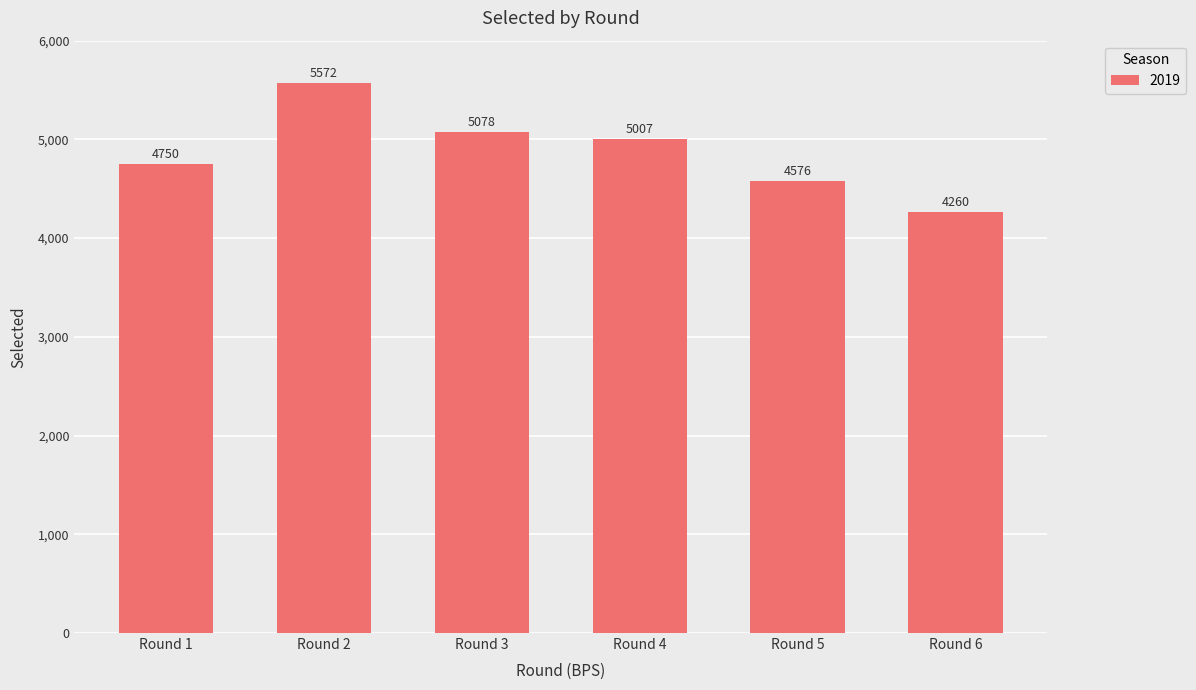

What is the greatest value displayed?

5572